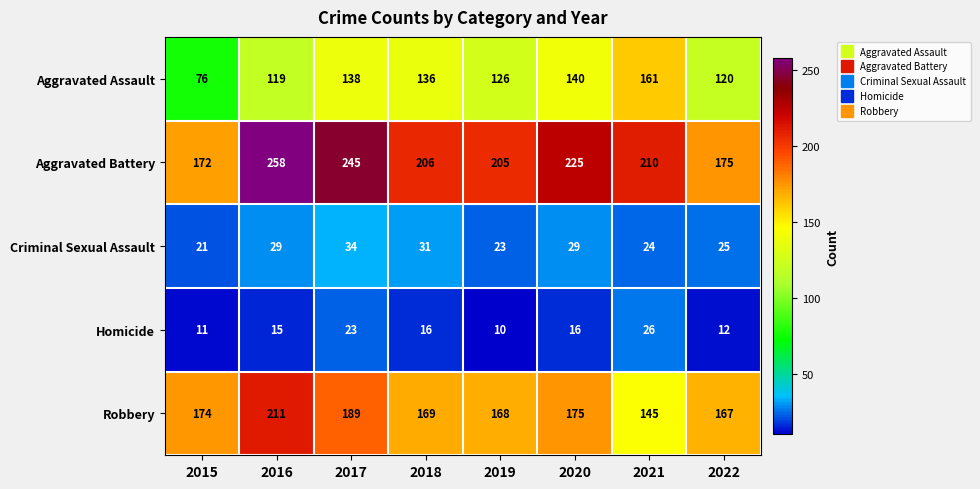

The value of Criminal Sexual Assault at 2016 is 39. True or false?

False